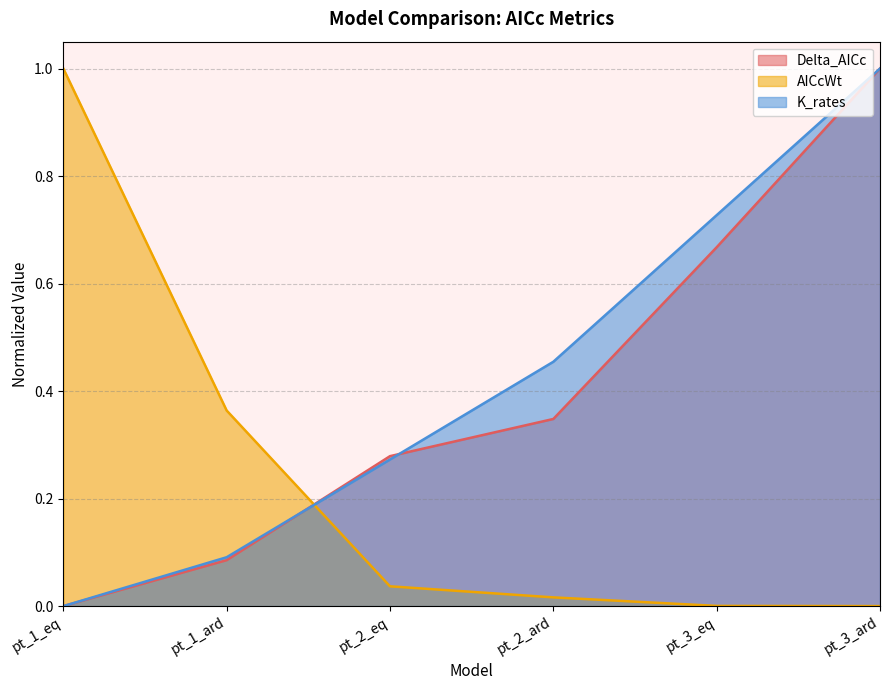

Rank the series at pt_2_eq from highest to lowest value.

Delta_AICc, K_rates, AICcWt